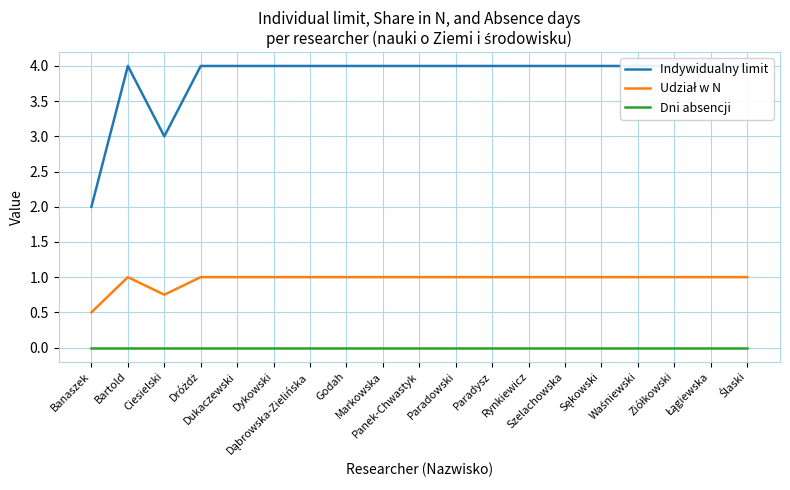

What is the sum of all Indywidualny limit values?

73.0